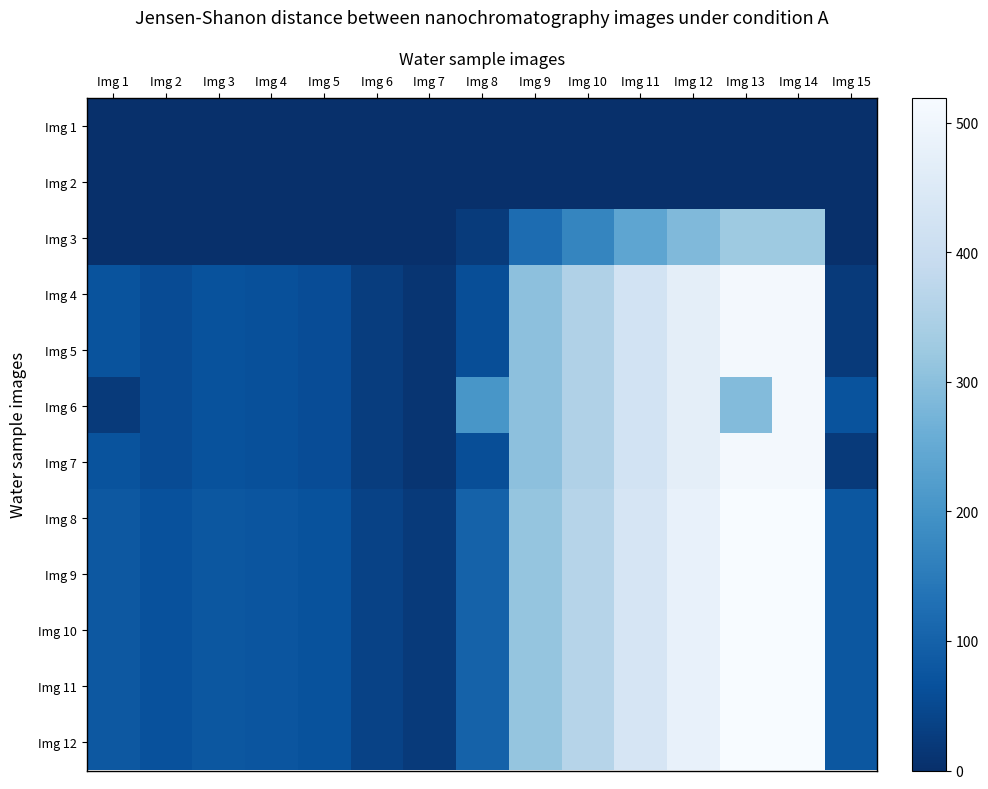

Between Img 1 and Img 2, which is larger?

Img 1